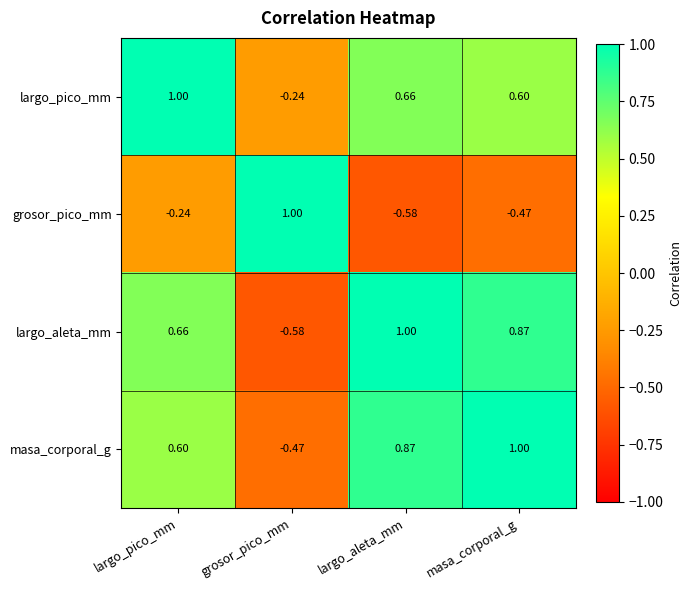

Which category has the highest value in the largo_pico_mm series?

largo_pico_mm